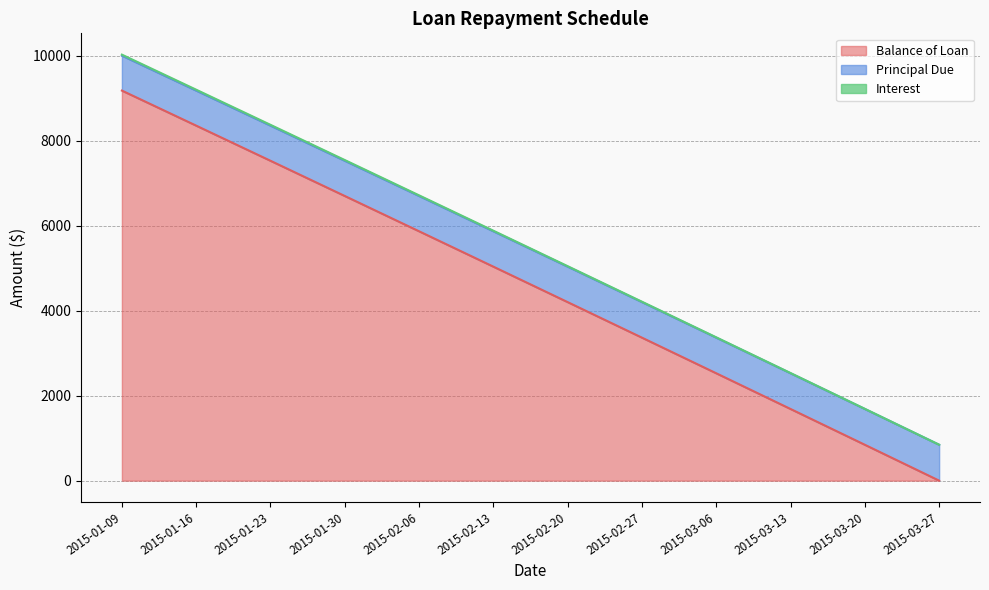

How many values in the Balance of Loan series are below 5034?

6